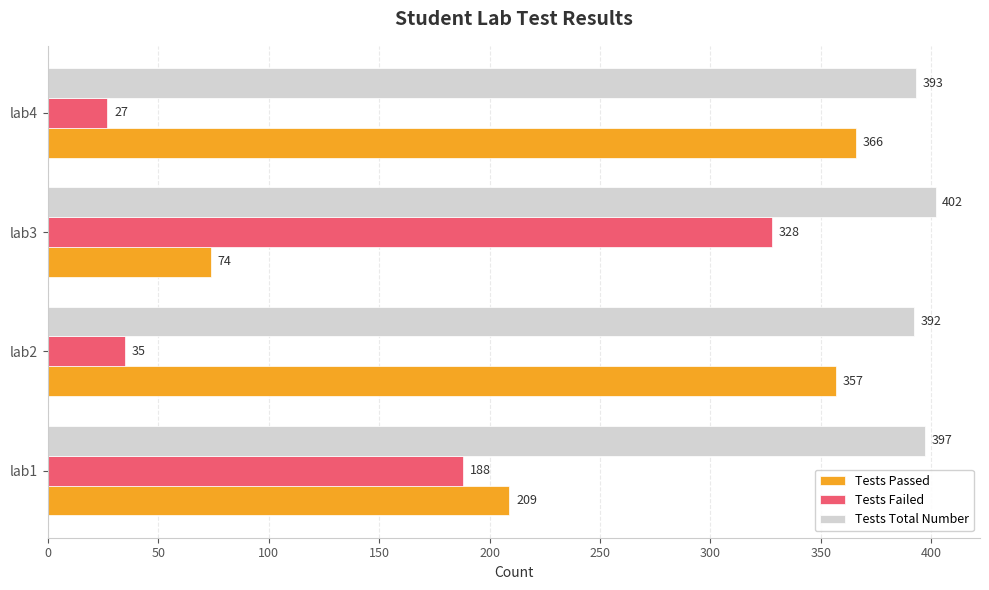

Is it true that Tests Failed equals 35 at lab2?

True